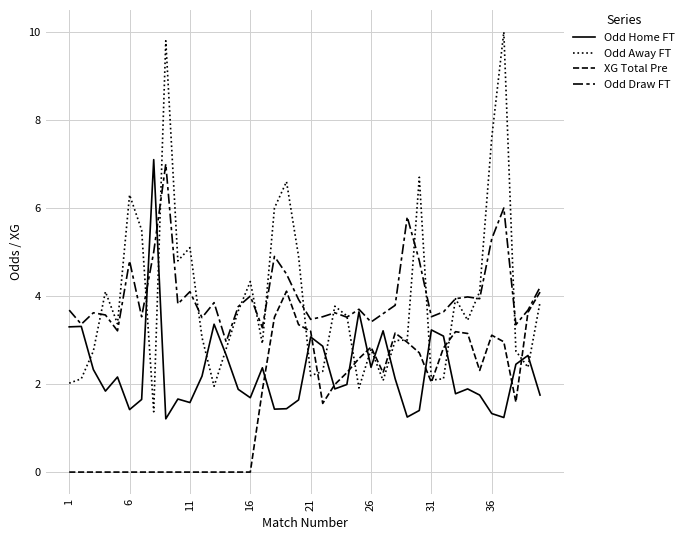

Reading left to right, what are all the values shown in this chart?

Odd Home FT: 3.3	3.3	2.3	1.8	2.2	1.4	1.6	7.1	1.2	1.7	1.6	2.2	3.4	2.7	1.9	1.7	2.4	1.4	1.4	1.6	3.1	2.9	1.9	2.0	3.6	2.4	3.2	2.1	1.2	1.4	3.2	3.1	1.8	1.9	1.8	1.3	1.2	2.5	2.6	1.8
Odd Away FT: 2.0	2.1	2.8	4.1	3.4	6.3	5.5	1.4	9.8	4.8	5.1	3.1	1.9	2.8	3.7	4.3	2.9	6.0	6.6	4.9	2.2	2.3	3.8	3.5	1.9	2.8	2.1	3.0	3.0	6.7	2.1	2.1	3.9	3.5	4.1	7.6	10.0	2.8	2.4	3.9
XG Total Pre: 0.0	0.0	0.0	0.0	0.0	0.0	0.0	0.0	0.0	0.0	0.0	0.0	0.0	0.0	0.0	0.0	1.9	3.5	4.1	3.4	3.2	1.6	2.0	2.3	2.6	2.8	2.3	3.2	3.0	2.7	2.0	2.8	3.2	3.1	2.3	3.1	3.0	1.6	3.6	4.1
Odd Draw FT: 3.7	3.4	3.6	3.6	3.2	4.8	3.5	5.0	7.0	3.8	4.1	3.5	3.9	3.0	3.8	4.0	3.3	4.9	4.5	3.9	3.5	3.5	3.6	3.5	3.7	3.4	3.6	3.8	5.8	4.8	3.5	3.6	3.9	4.0	3.9	5.3	6.0	3.4	3.7	4.2